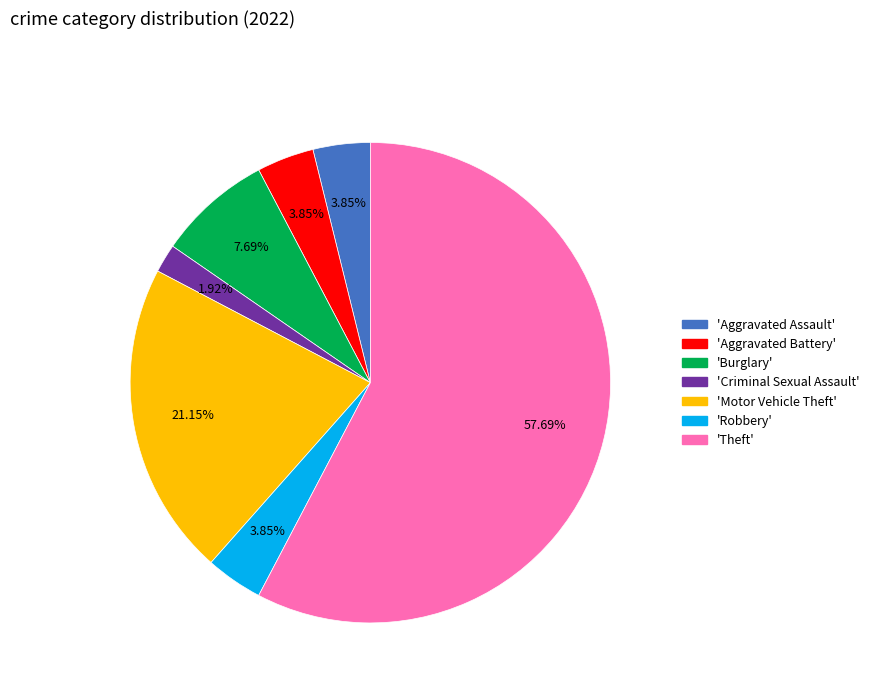

Does any single category account for the majority?

Yes